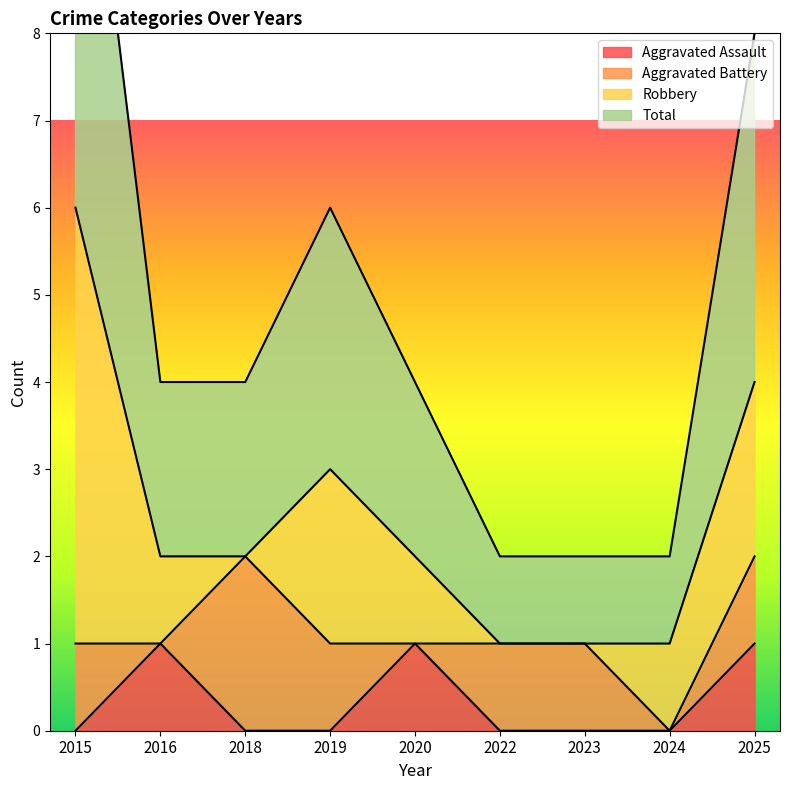

What is the difference between the highest and lowest values at 2019?

3